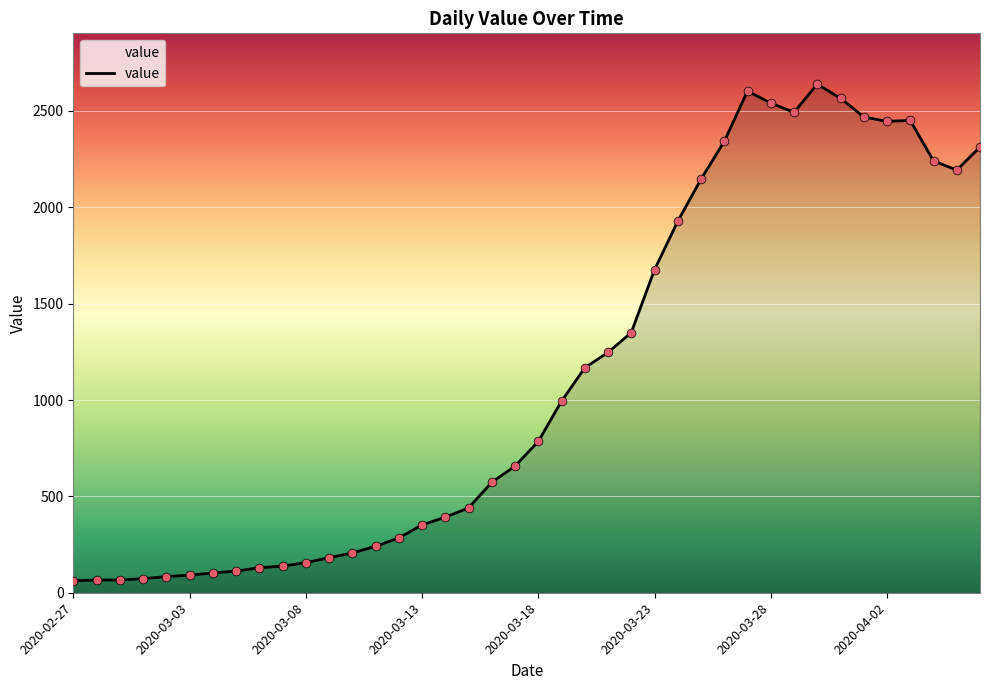

What is the greatest value displayed?

2639